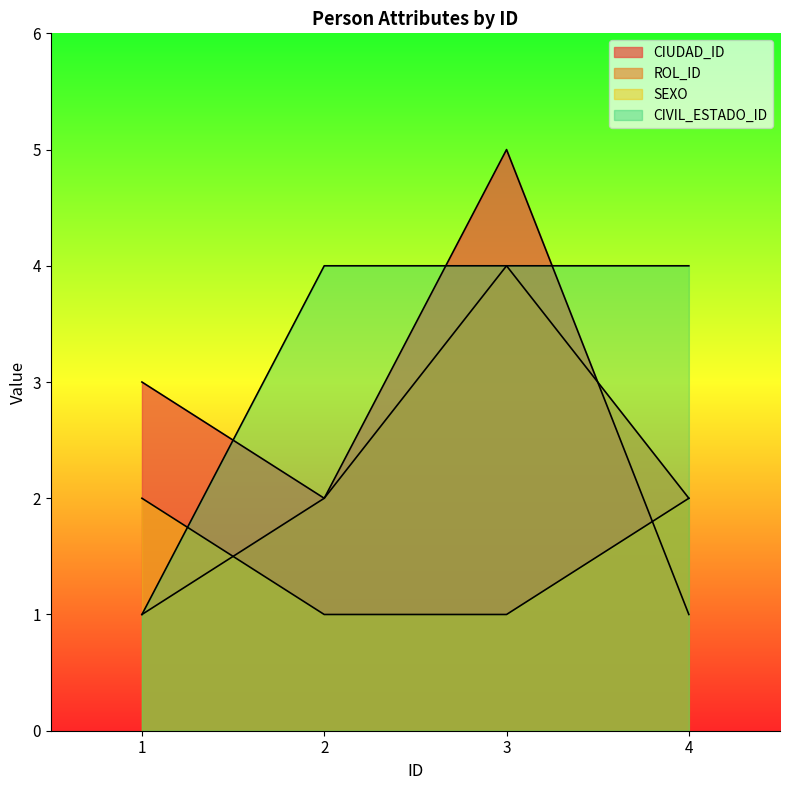

How many distinct data groups are displayed?

4